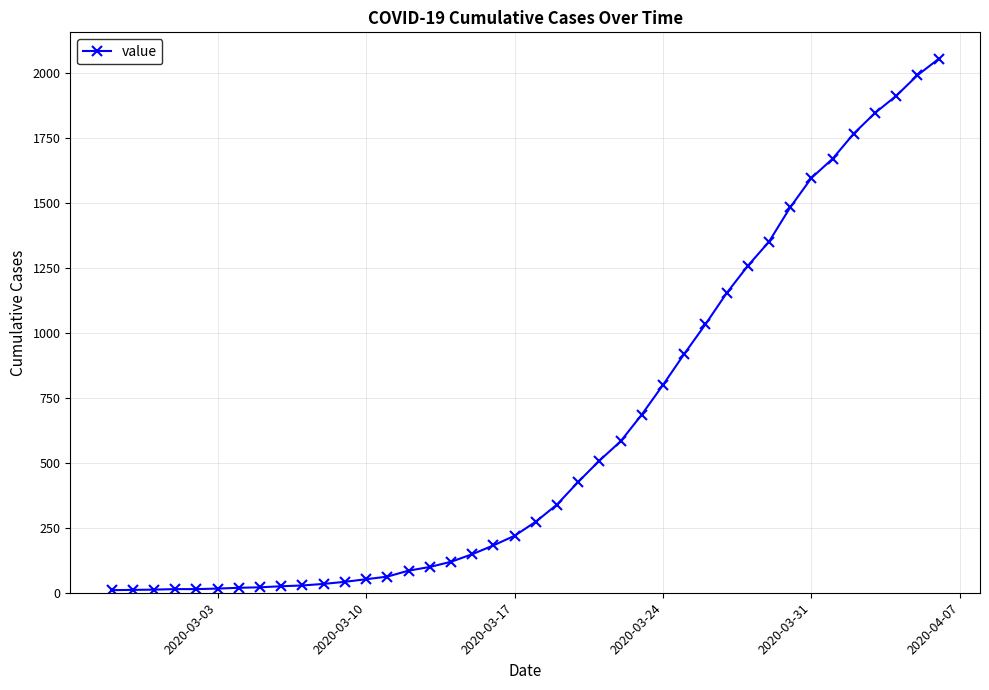

What is the maximum value shown in the chart?

2053